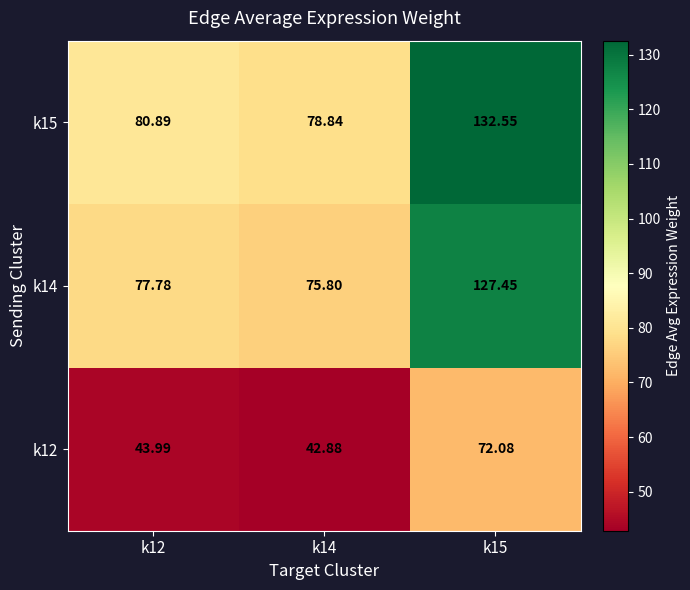

Is the value of k14 at k12 greater than the value of k15 at k15?

No